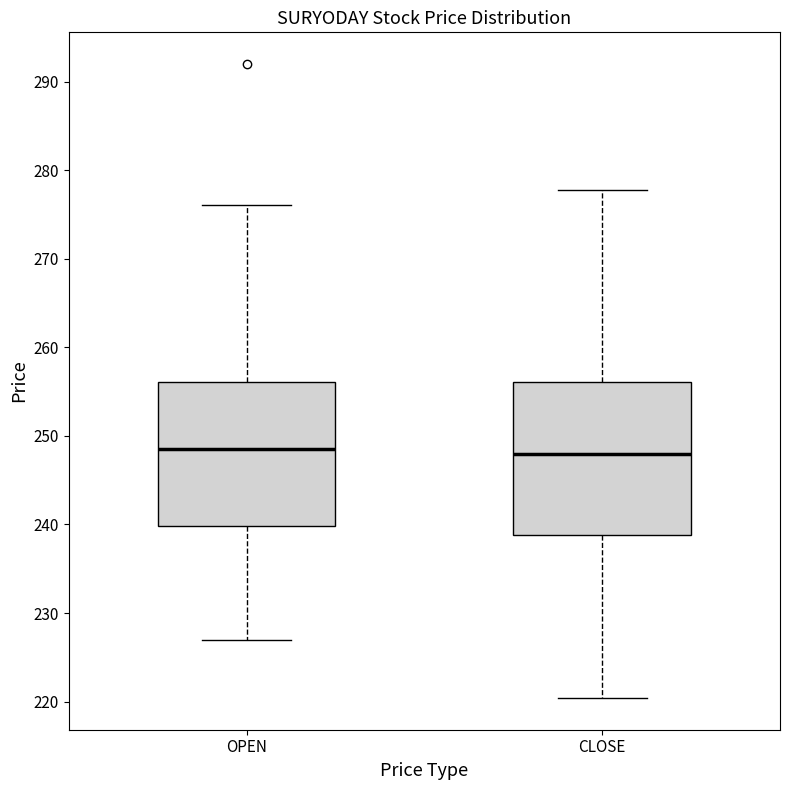

Reading left to right, transcribe this box plot: for each box, give where its median line is, the range the box spans, and where its two whiskers end, as read against the y-axis. The values are not printed on the chart, so give them approximately, as read against the axis.

OPEN: median 249, box 240 to 256, whiskers 227 to 276
CLOSE: median 248, box 239 to 256, whiskers 220 to 278